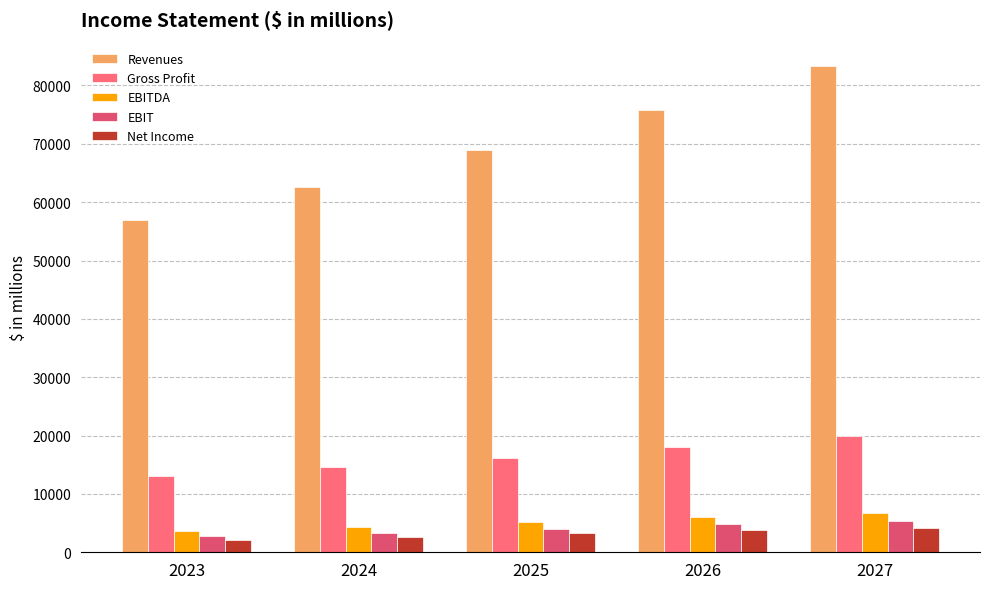

Does the chart contain any negative values?

No